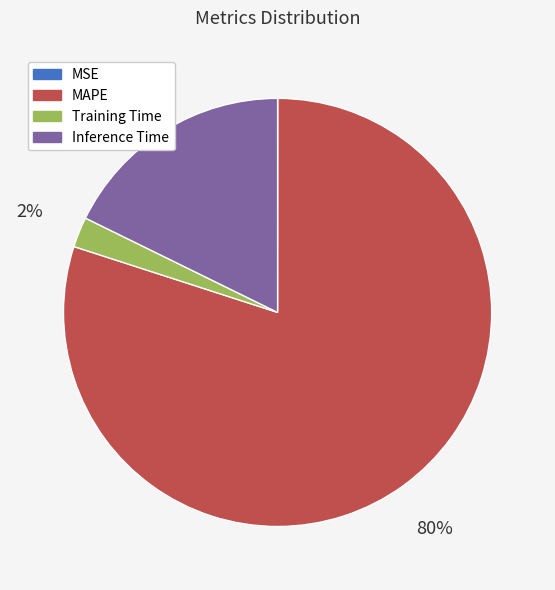

Which category has the biggest portion of the pie?

MAPE